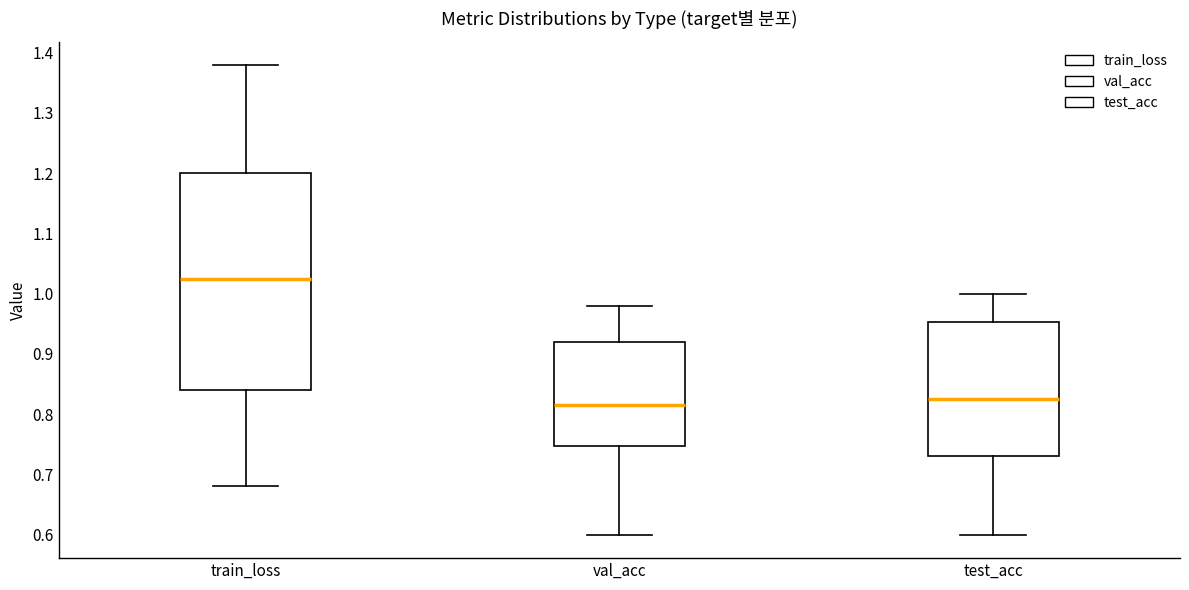

Reading left to right, transcribe this box plot: for each box, give where its median line is, the range the box spans, and where its two whiskers end, as read against the y-axis. The values are not printed on the chart, so give them approximately, as read against the axis.

train_loss: median 1.02, box 0.84 to 1.20, whiskers 0.68 to 1.38
val_acc: median 0.82, box 0.75 to 0.92, whiskers 0.60 to 0.98
test_acc: median 0.83, box 0.73 to 0.95, whiskers 0.60 to 1.00